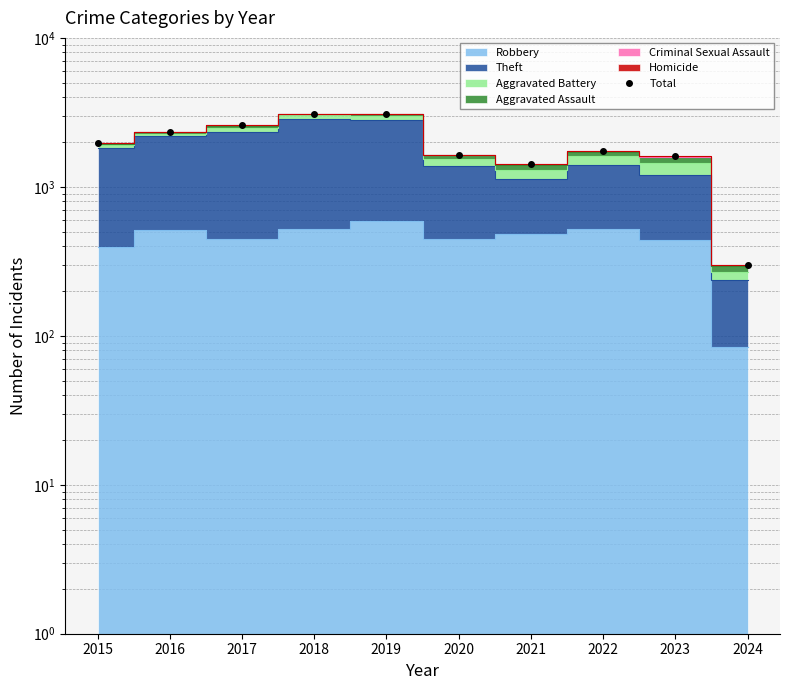

Rank the categories by value from highest to lowest.

2018, 2019, 2017, 2016, 2015, 2022, 2020, 2023, 2021, 2024